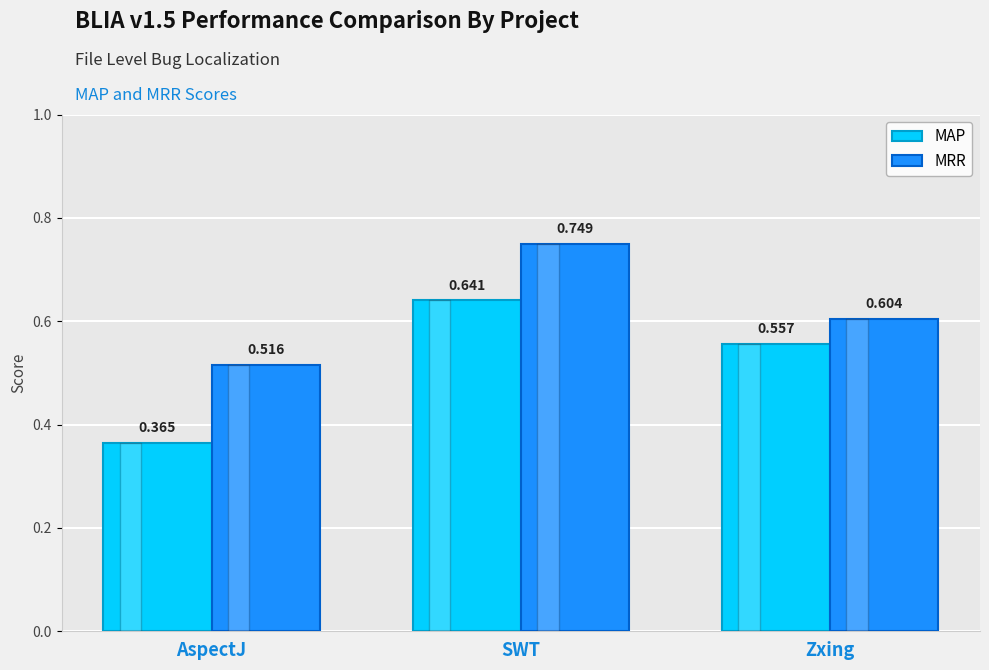

What is the label of the 2nd bar from the left?

SWT